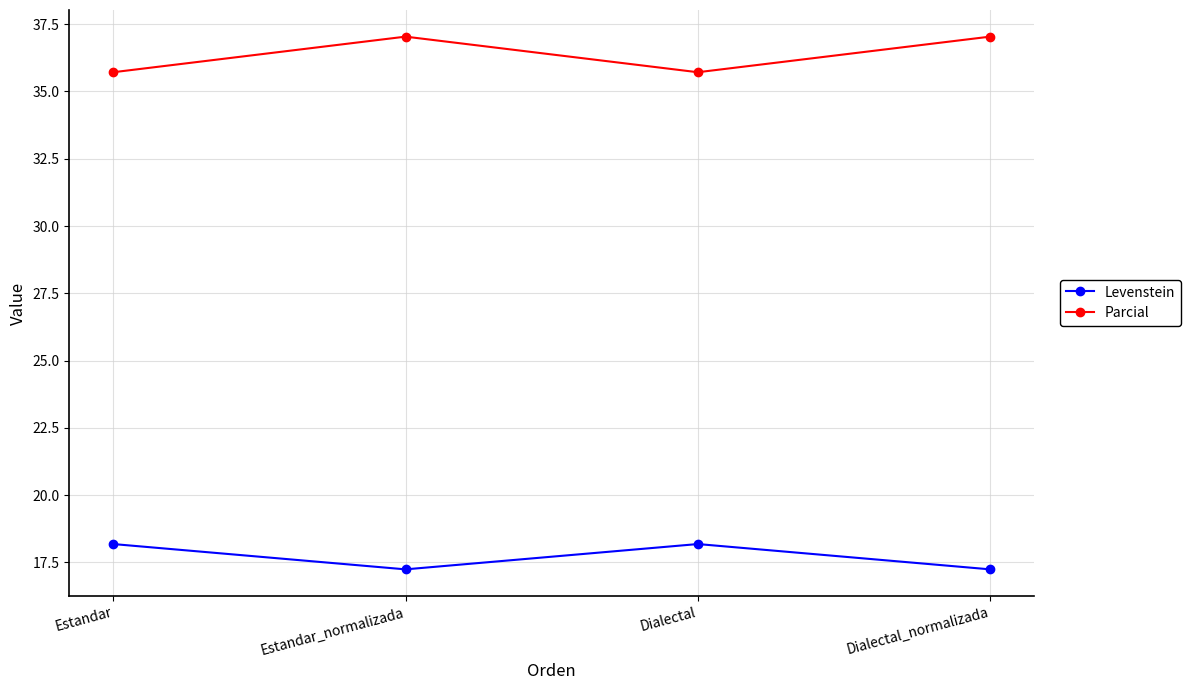

What are all the series names shown in the legend?

Levenstein, Parcial